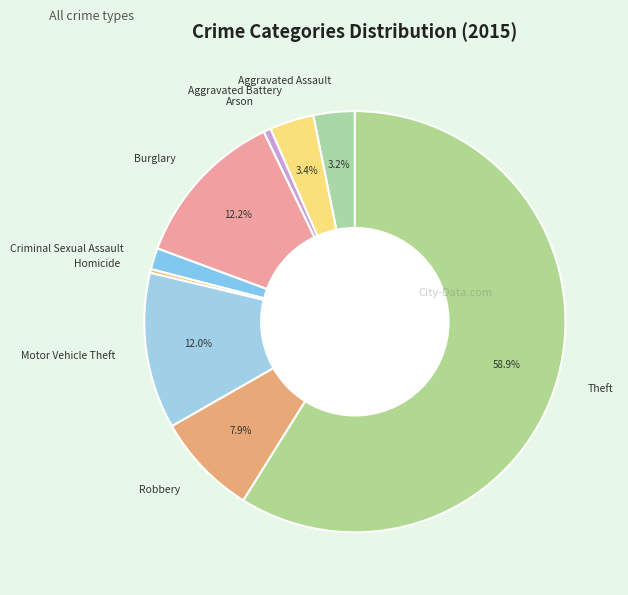

Between Motor Vehicle Theft and Robbery, which is larger?

Motor Vehicle Theft